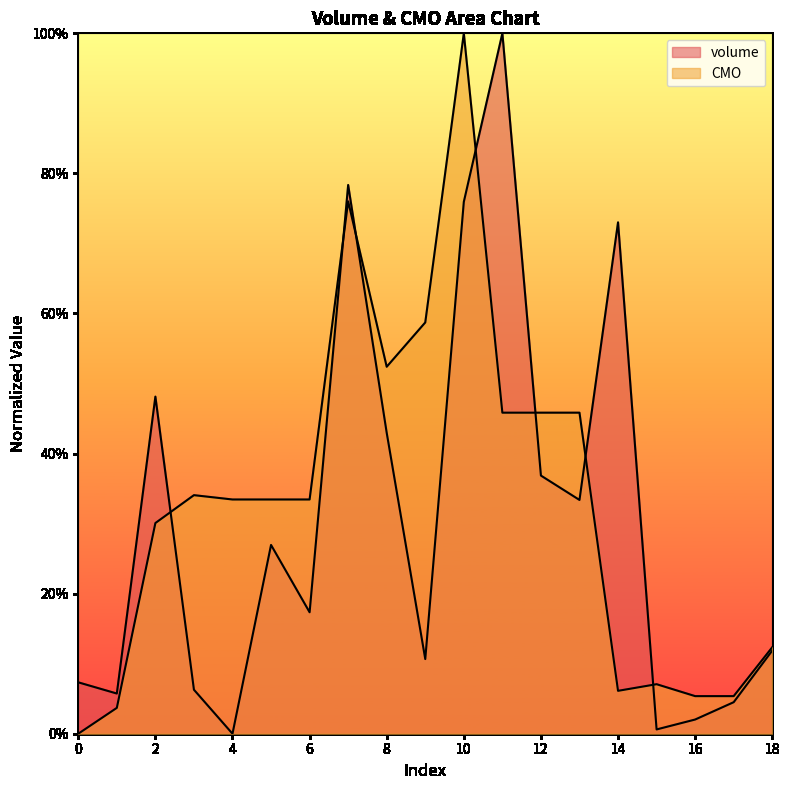

At which category does CMO reach its first local peak?

3